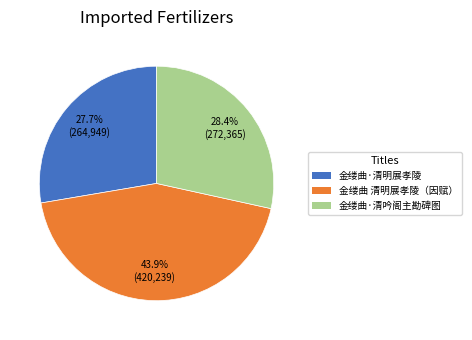

What is the largest slice in the pie chart?

金缕曲 清明展孝陵（因赋）